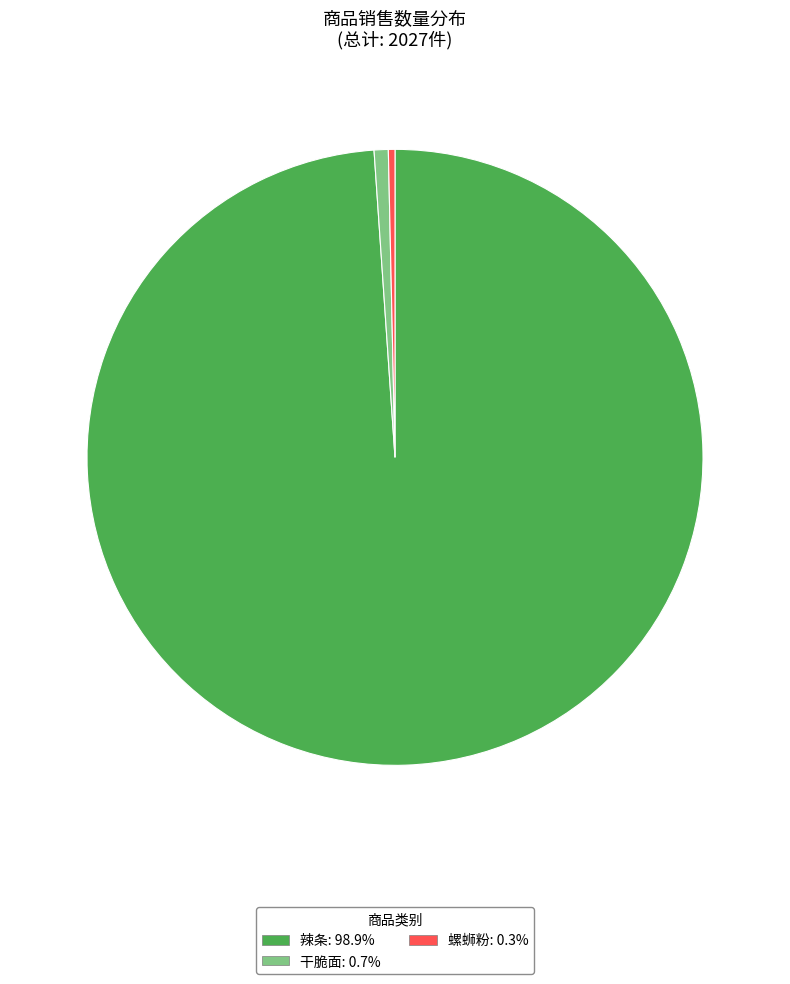

Do 干脆面 and 辣条 together represent more than half of the pie?

Yes